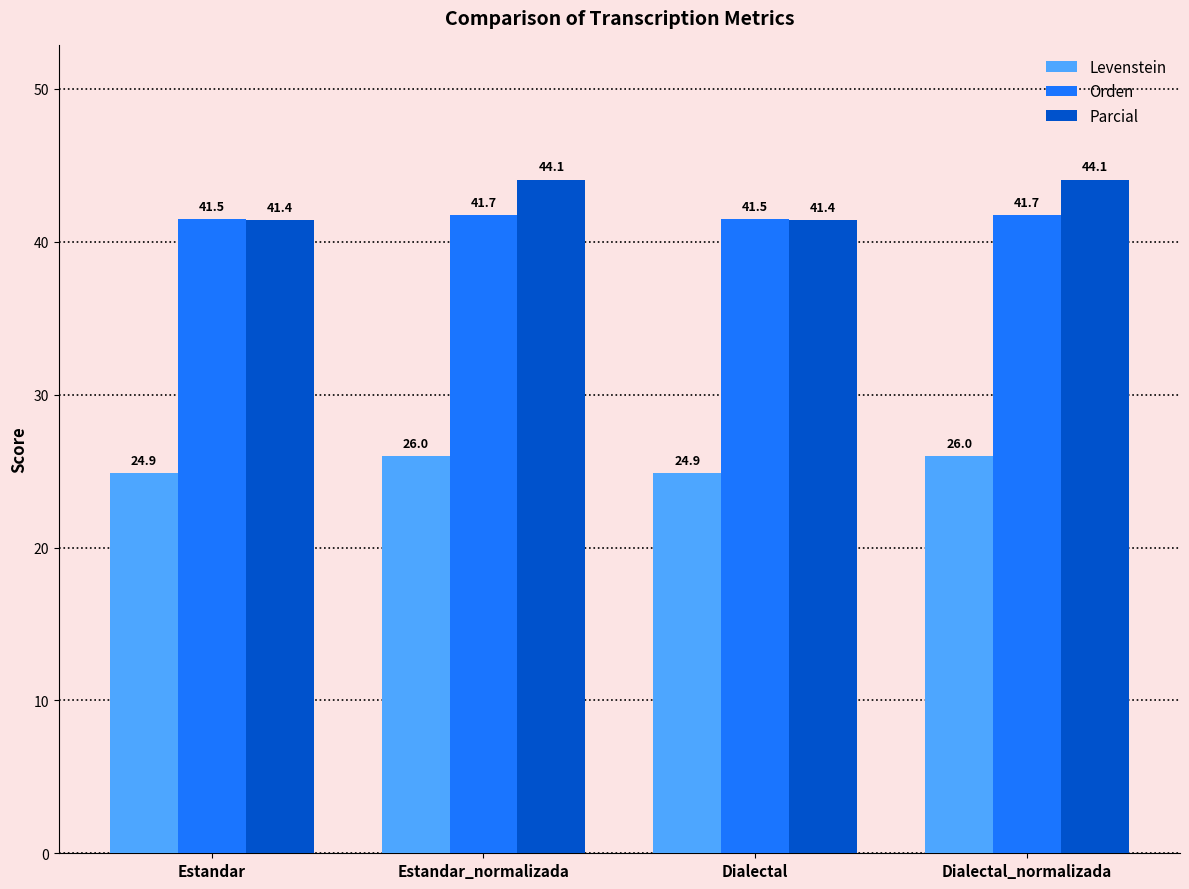

At how many categories does at least one series exceed 28?

4